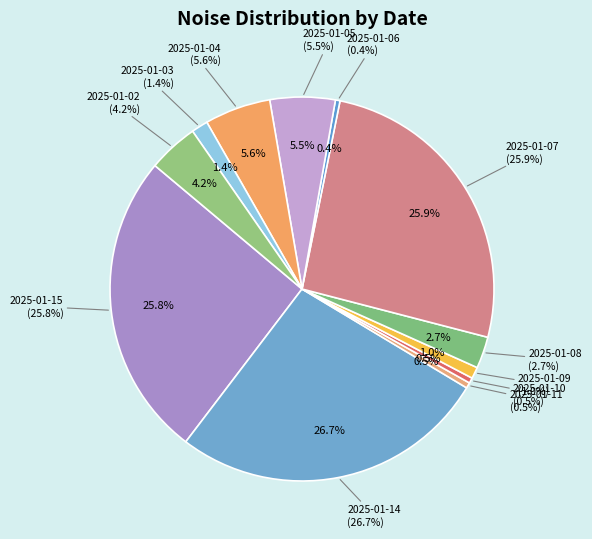

Count the number of slices in the pie.

12